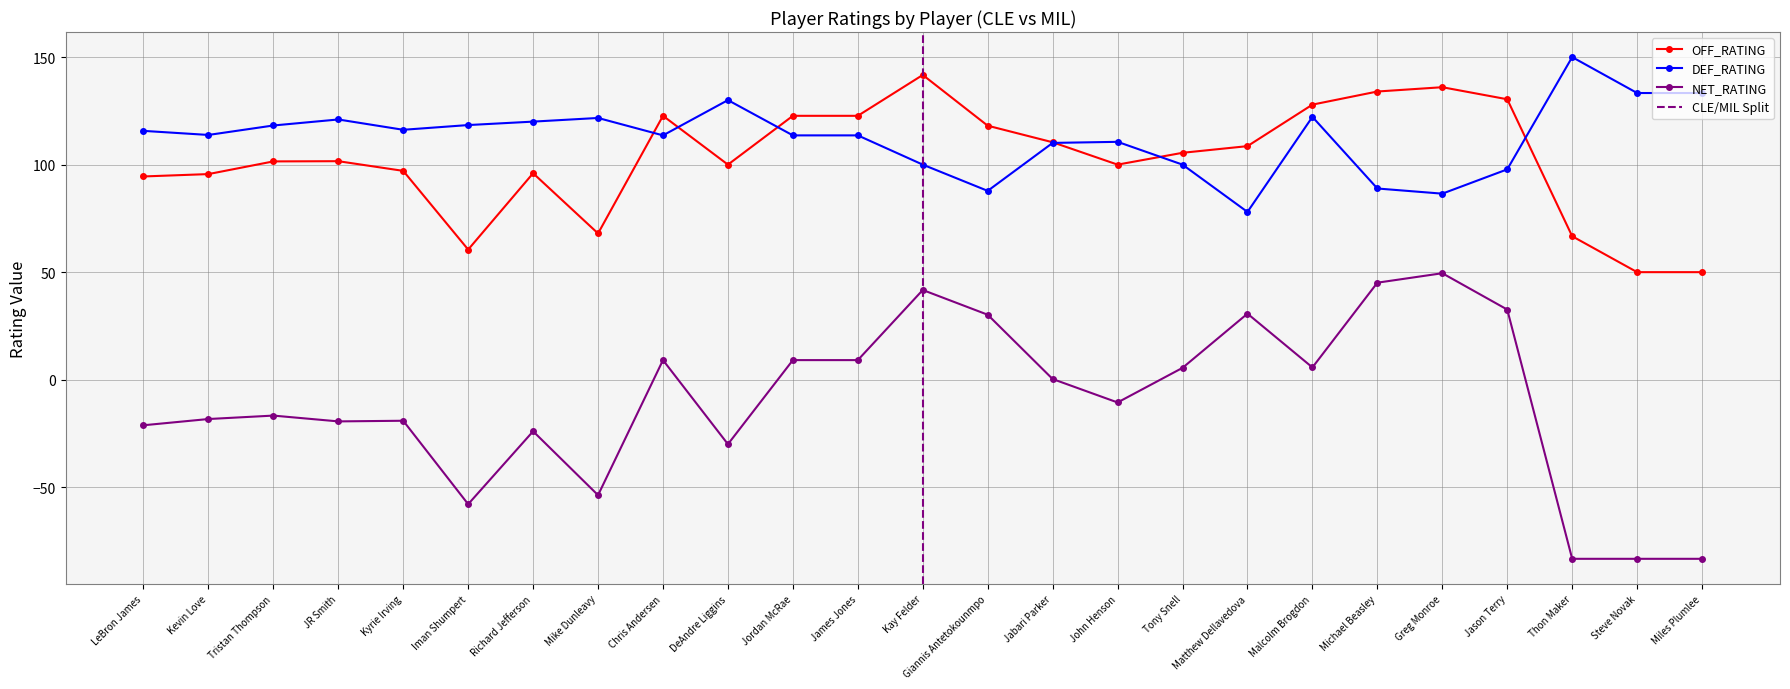

What position from the left is DeAndre Liggins?

10